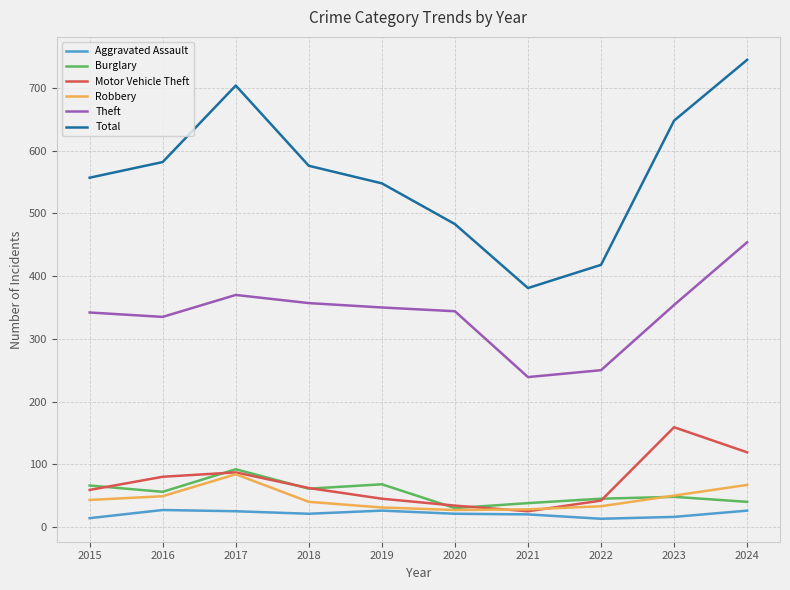

Which series has the largest range (max minus min)?

Total